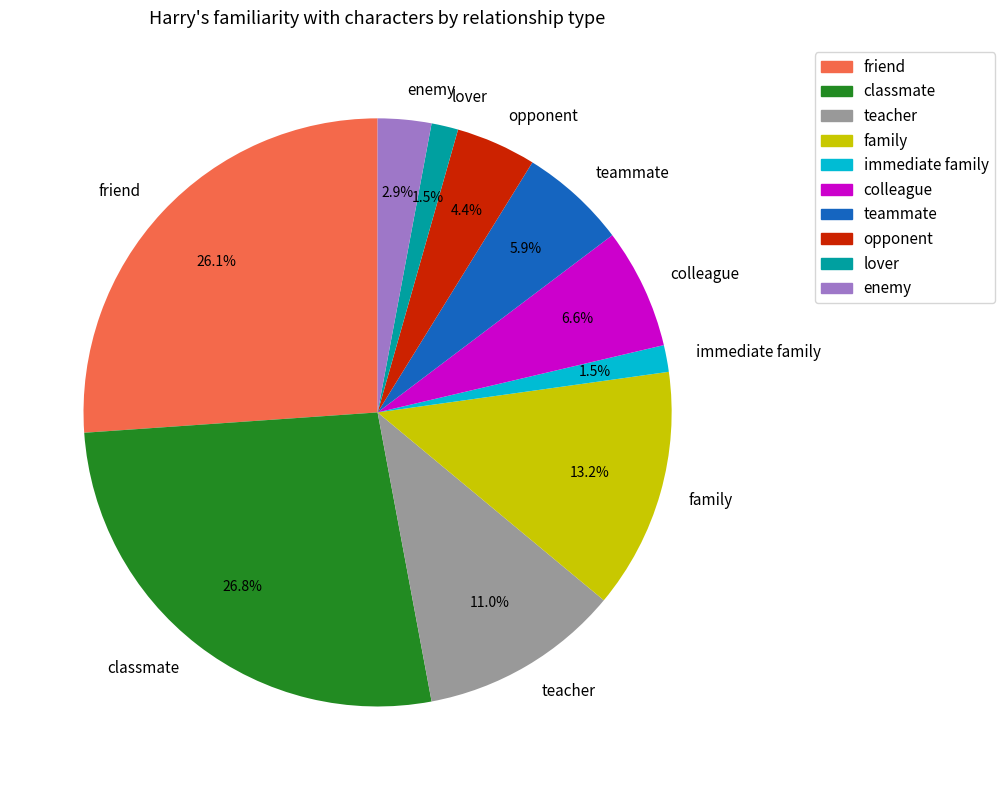

Which has a higher value, immediate family or family?

family